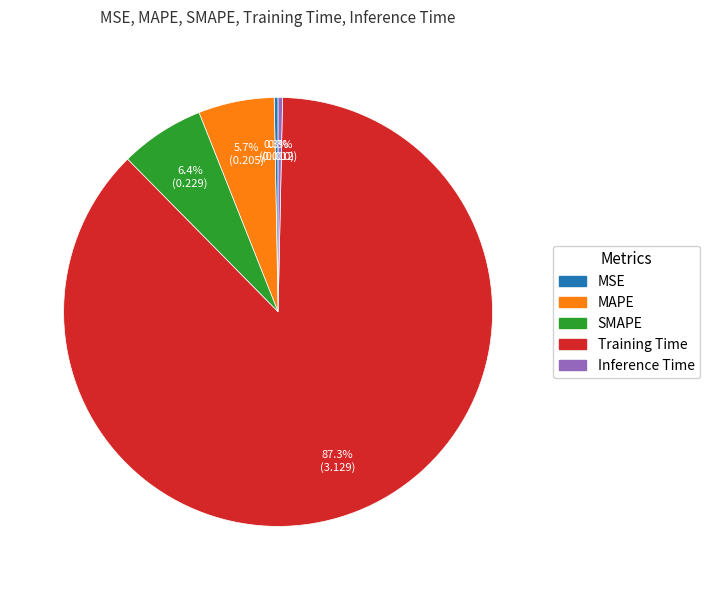

To the nearest percent, what is the difference between the SMAPE and Inference Time slice percentages?

6%